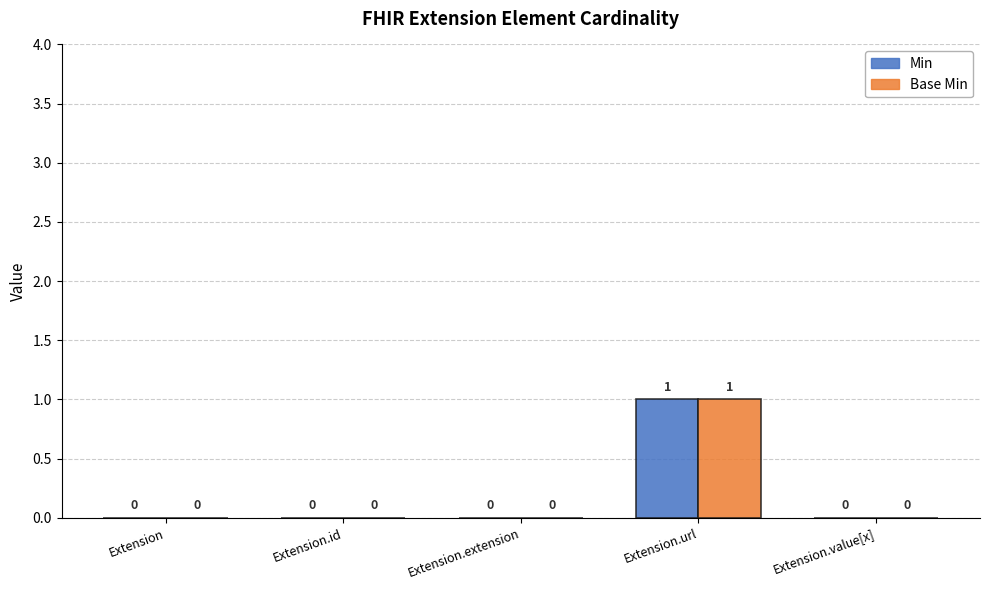

At which category is the sum across all series the highest?

Extension.url